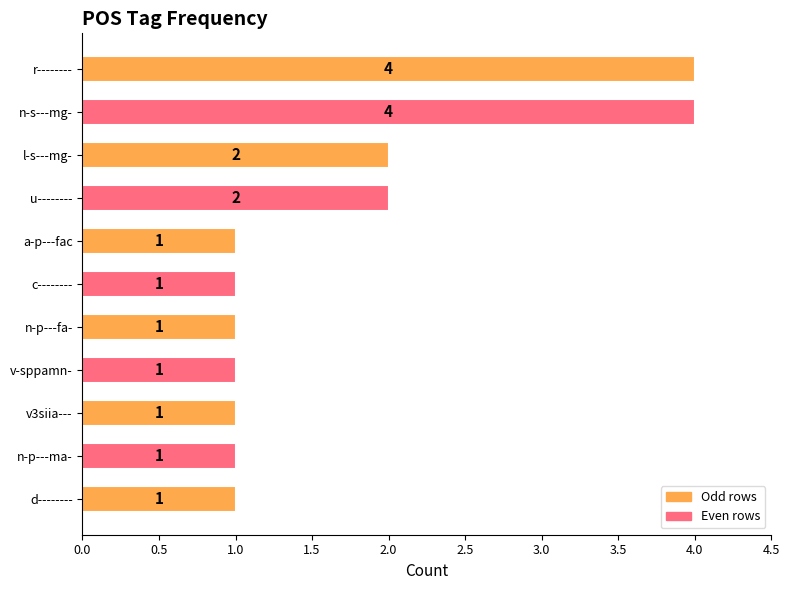

The value at v3siia--- is 2. True or false?

False